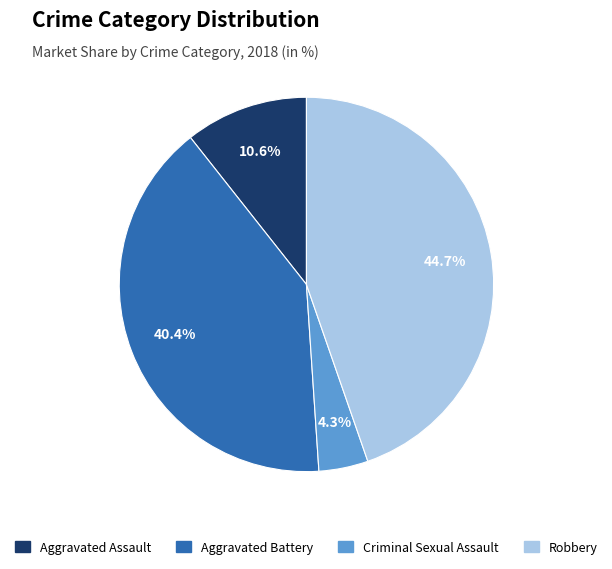

Which has a higher value, Aggravated Battery or Aggravated Assault?

Aggravated Battery